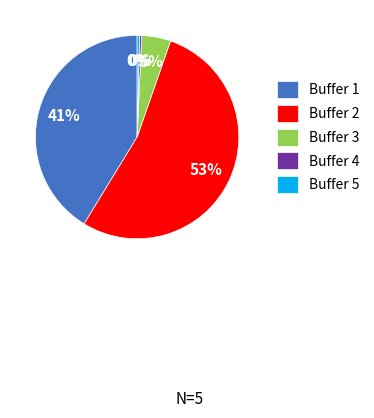

Which has a higher value, Buffer 1 or Buffer 5?

Buffer 1